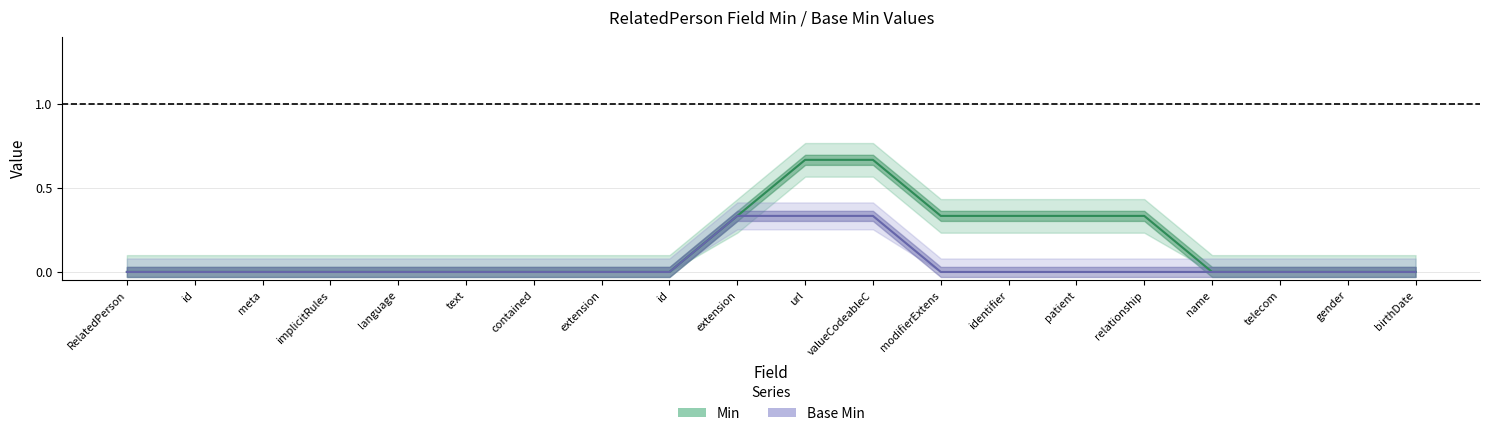

True or false: Min has more than 1 interior local peaks.

False